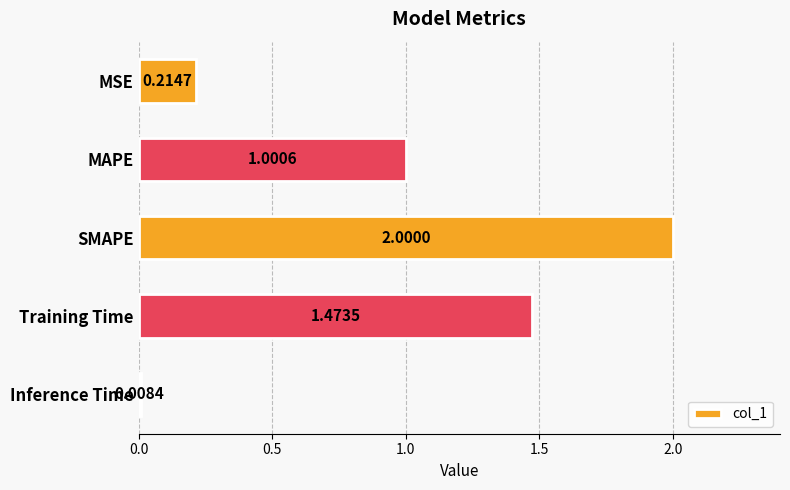

Where is the data nearest to the value 1?

MAPE